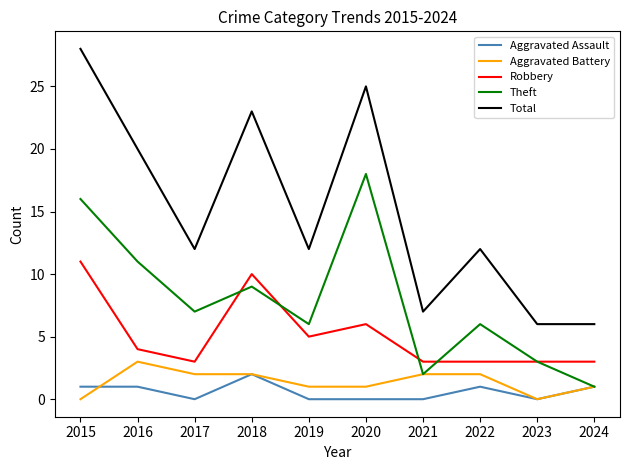

Reading left to right, list all the values displayed in this chart.

Aggravated Assault: 2015=1	2016=1	2017=0	2018=2	2019=0	2020=0	2021=0	2022=1	2023=0	2024=1
Aggravated Battery: 2015=0	2016=3	2017=2	2018=2	2019=1	2020=1	2021=2	2022=2	2023=0	2024=1
Robbery: 2015=11	2016=4	2017=3	2018=10	2019=5	2020=6	2021=3	2022=3	2023=3	2024=3
Theft: 2015=16	2016=11	2017=7	2018=9	2019=6	2020=18	2021=2	2022=6	2023=3	2024=1
Total: 2015=28	2016=20	2017=12	2018=23	2019=12	2020=25	2021=7	2022=12	2023=6	2024=6